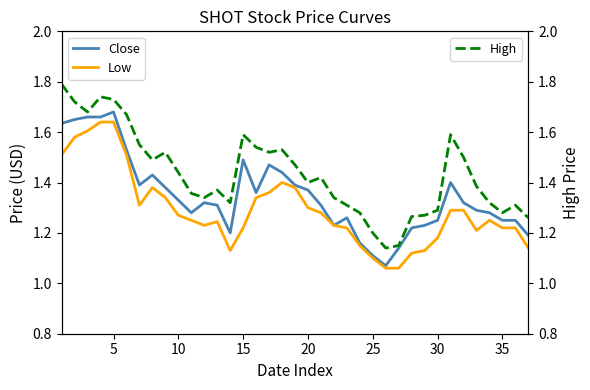

The value of Close at 10 is 0.5. True or false?

False